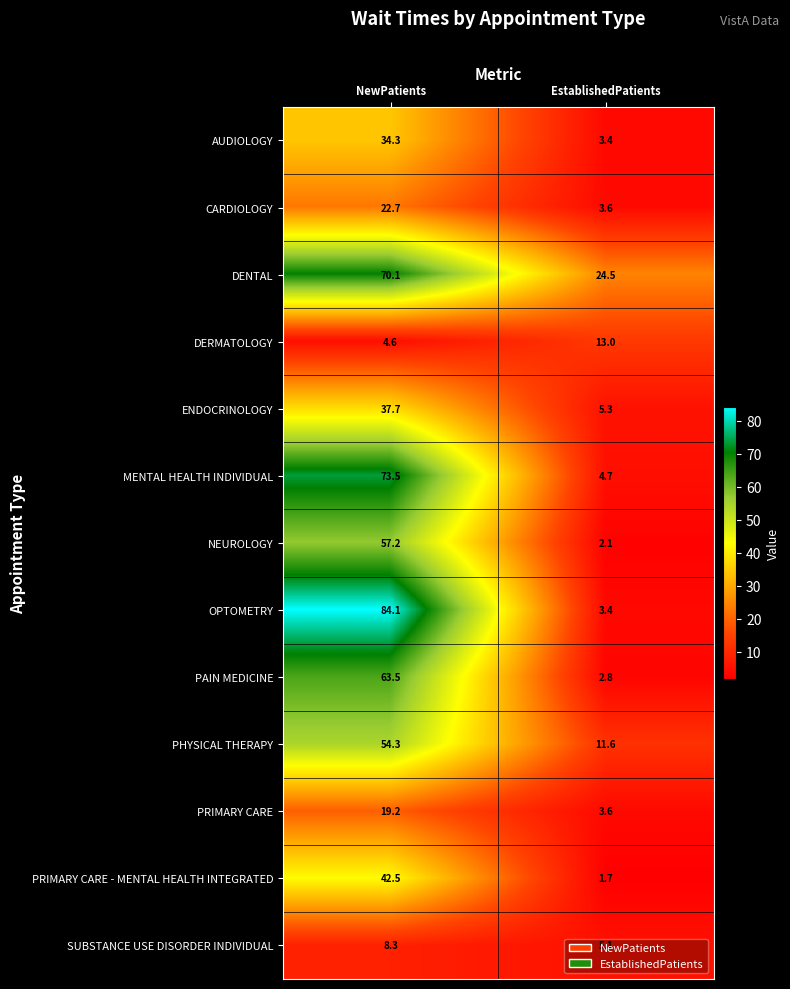

At how many categories does at least one series exceed 74?

1